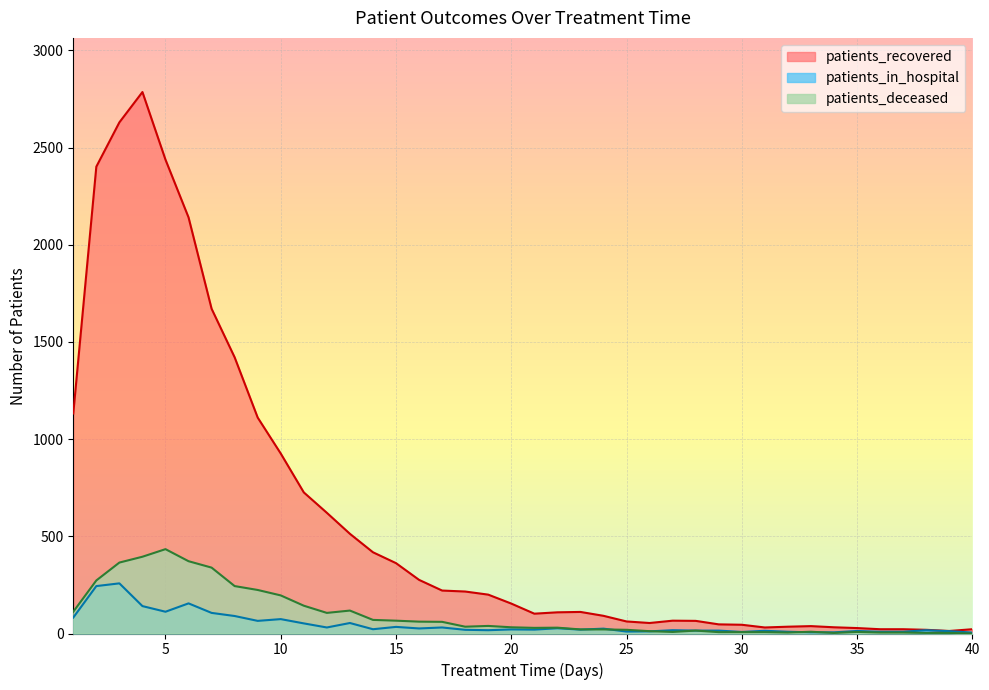

What is the spread (max minus min) of values at 28?

50